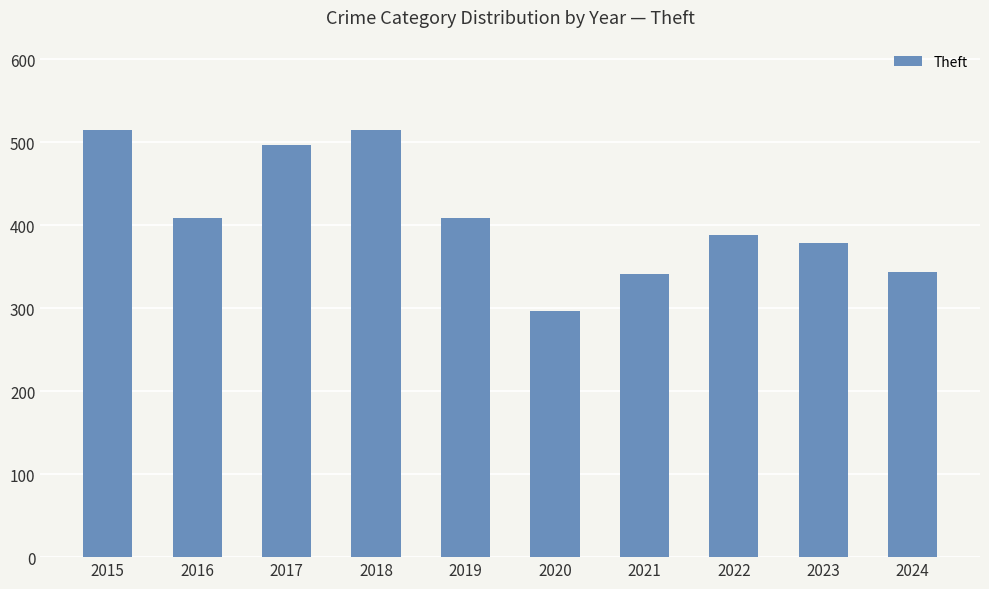

What is the change in value from 2017 to 2018?

+18